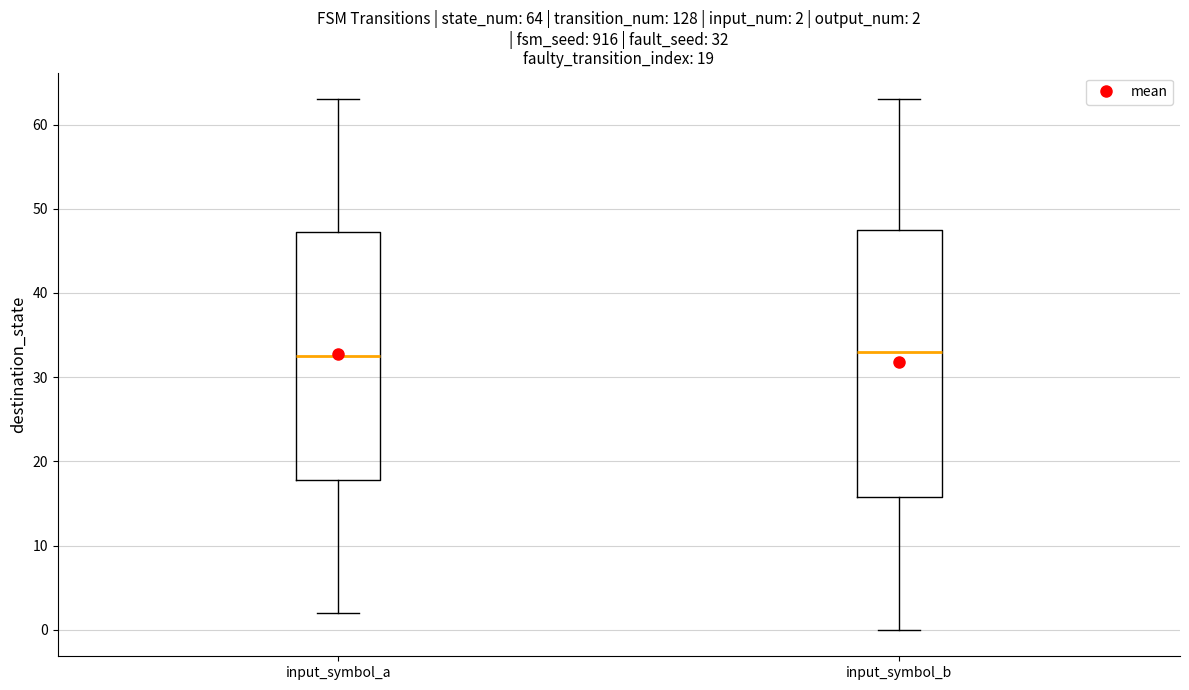

Comparing the boxes themselves (not the whiskers), which one is the tallest?

input_symbol_b